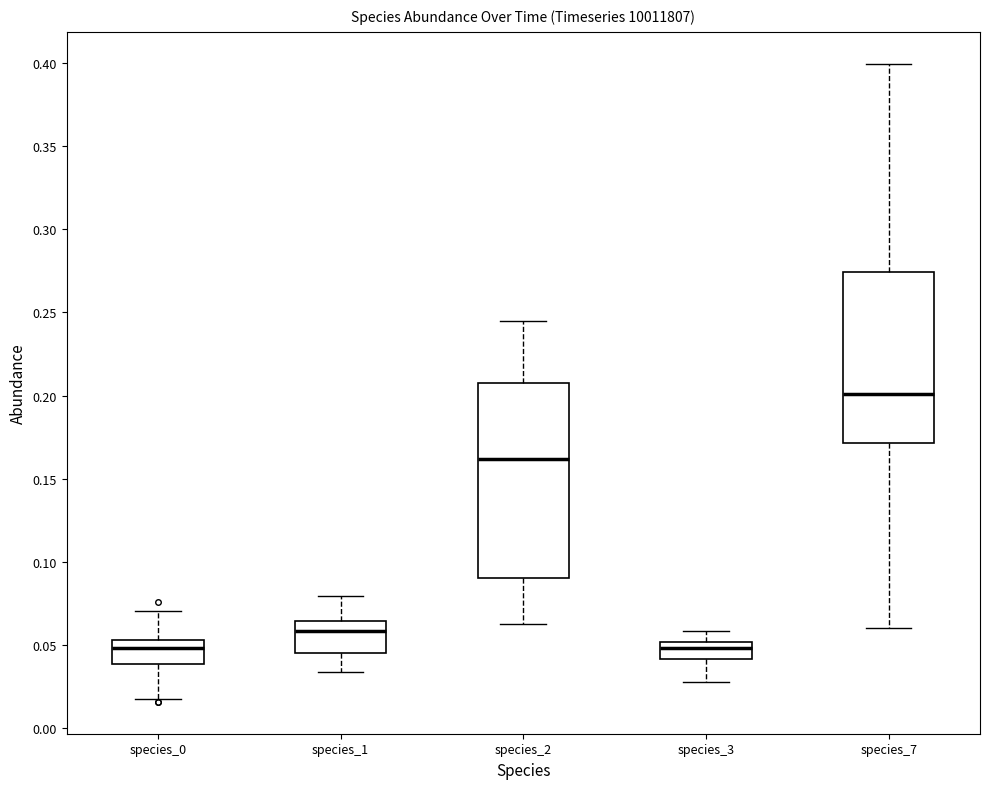

Comparing the boxes themselves (not the whiskers), which one is the tallest?

species_2